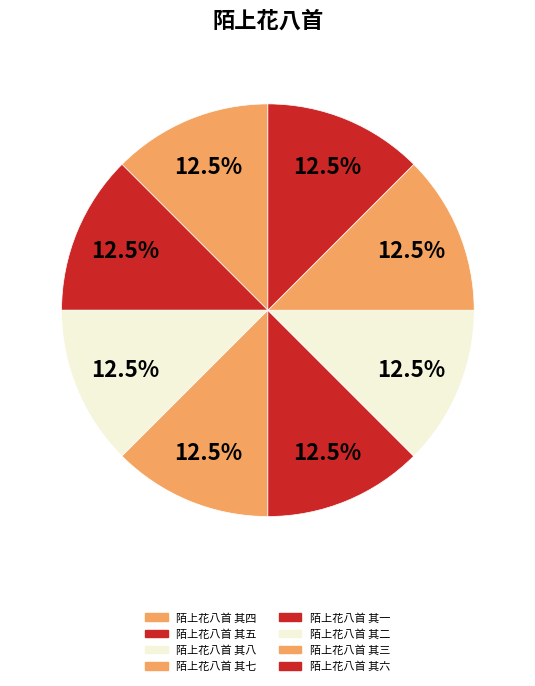

Is it true that 陌上花八首 其二 is 1% of the pie?

False